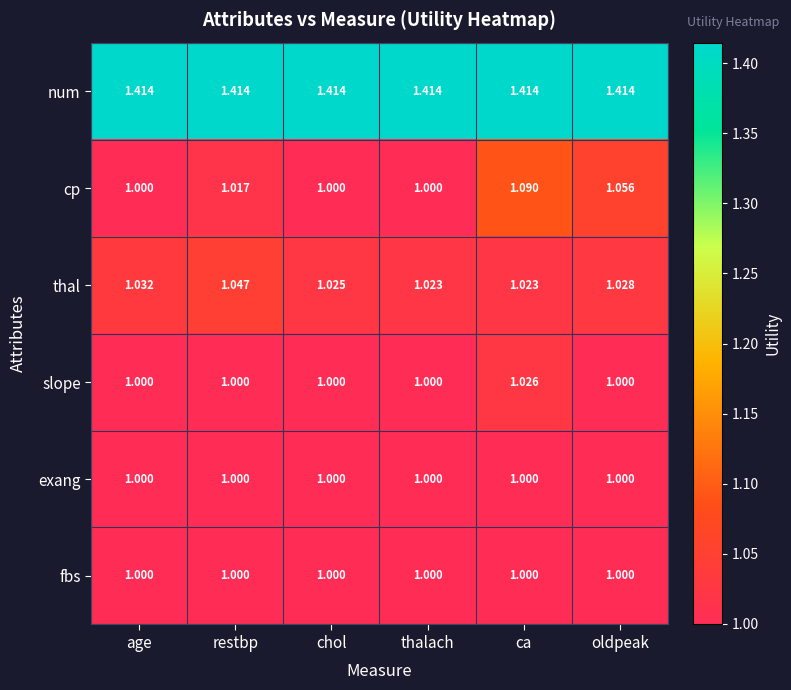

At which category is the sum across all series the highest?

ca